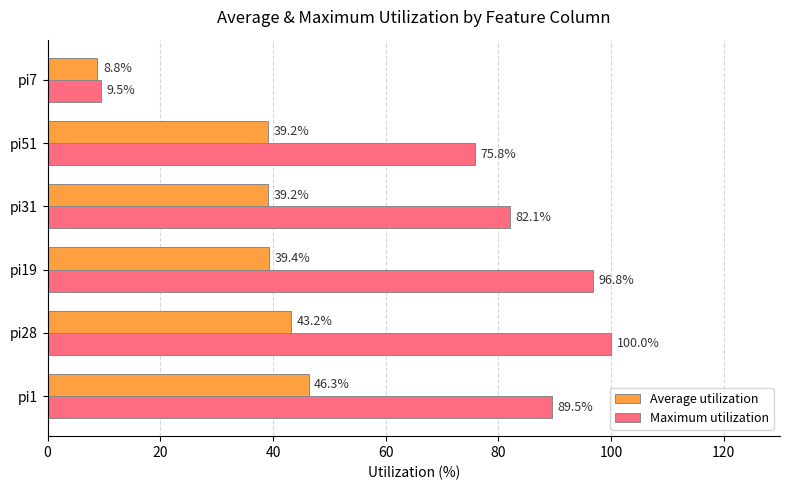

What is the difference between the maximum and minimum values in the Maximum utilization series?

90.5